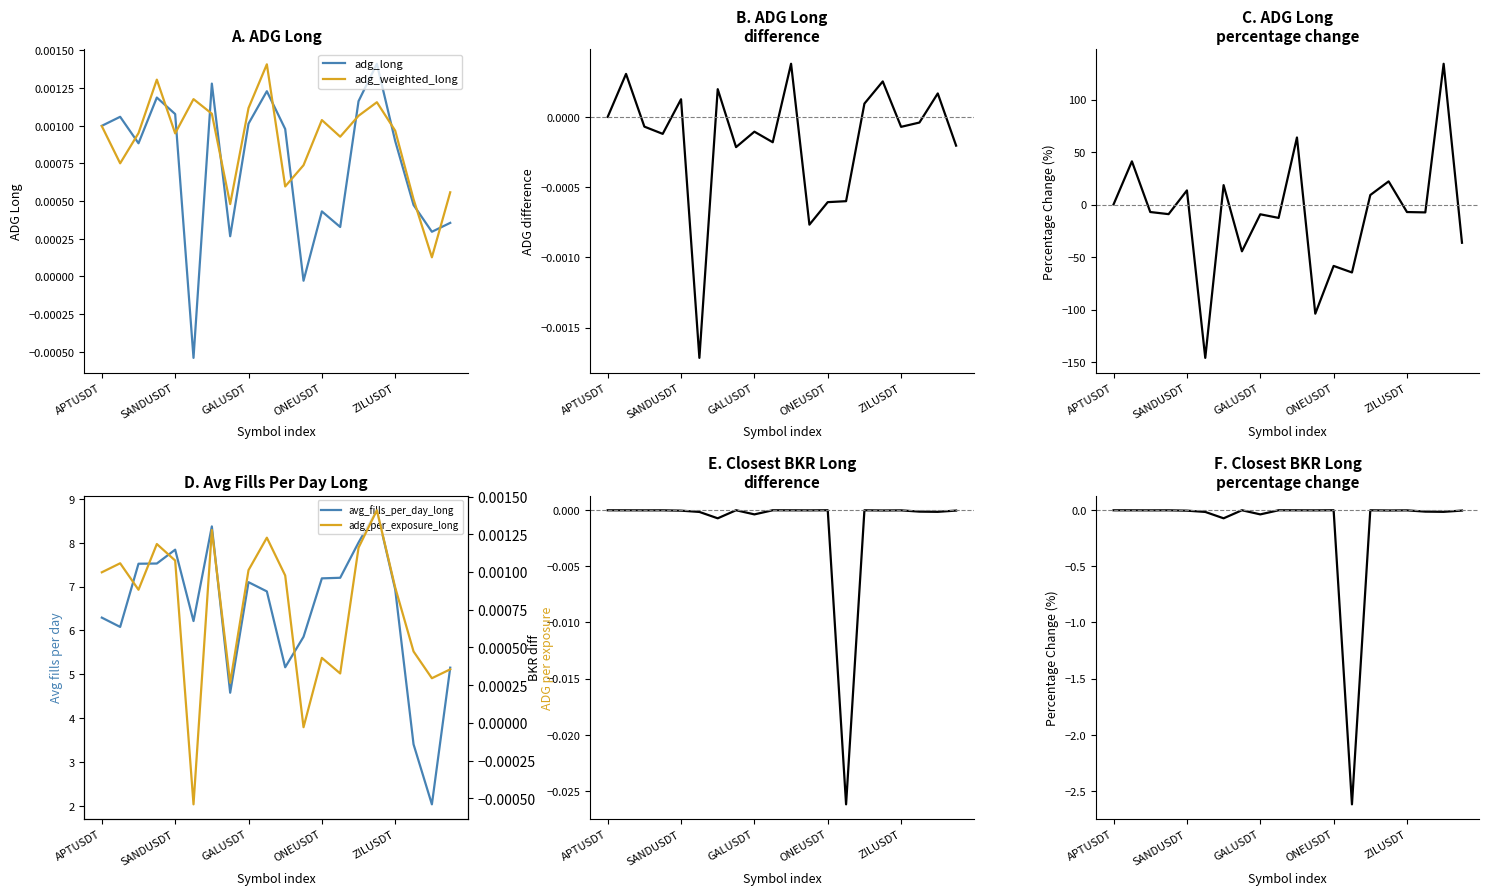

The adg_per_exposure_long series shows 0.0 at TRXUSDT. True or false?

True